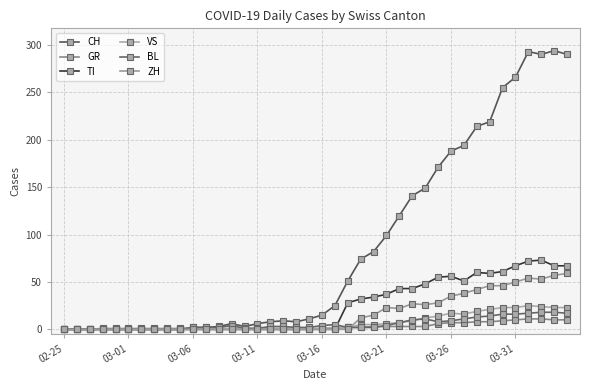

How many series are shown in this chart?

6